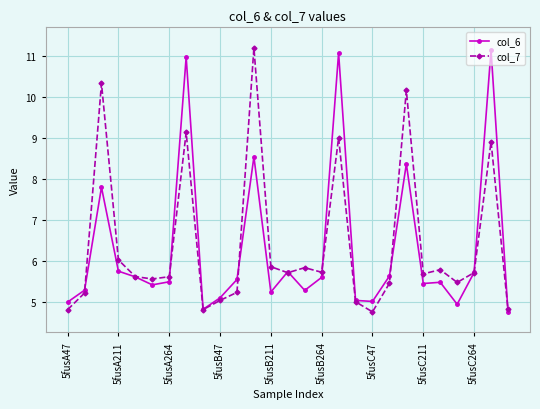

What is the greatest value displayed?

11.2